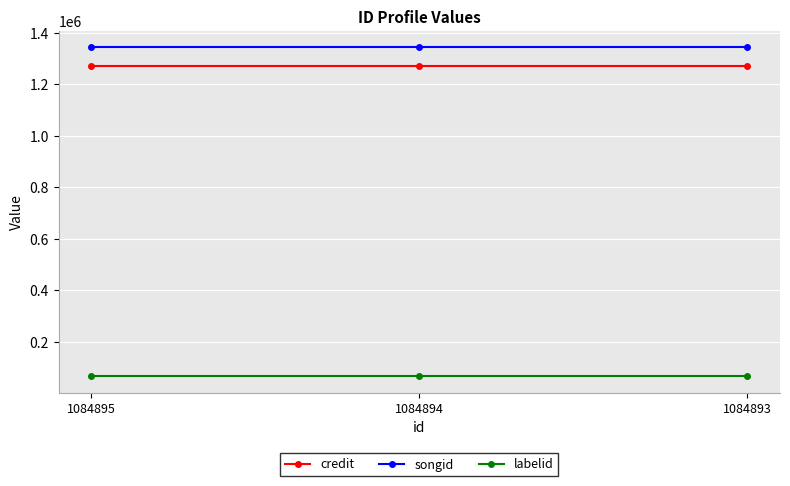

Rank the series by their maximum value, from lowest to highest.

labelid, credit, songid